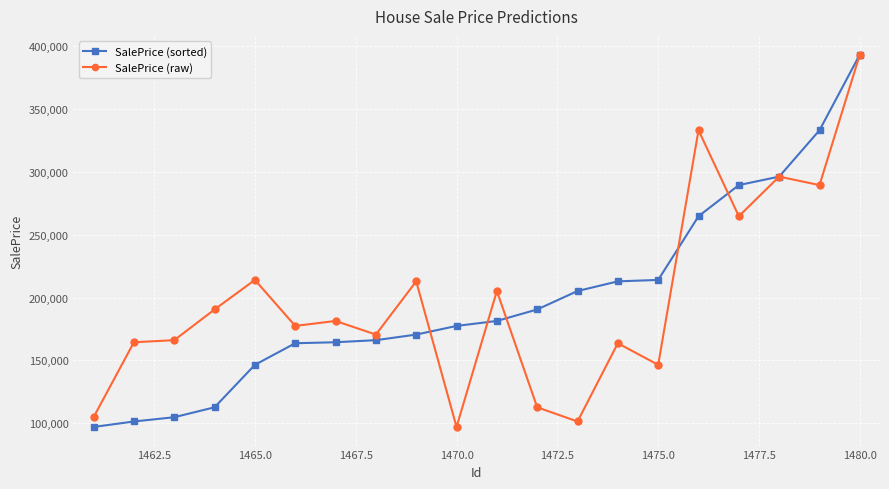

What is the average value of the SalePrice (raw) series?

199317.1